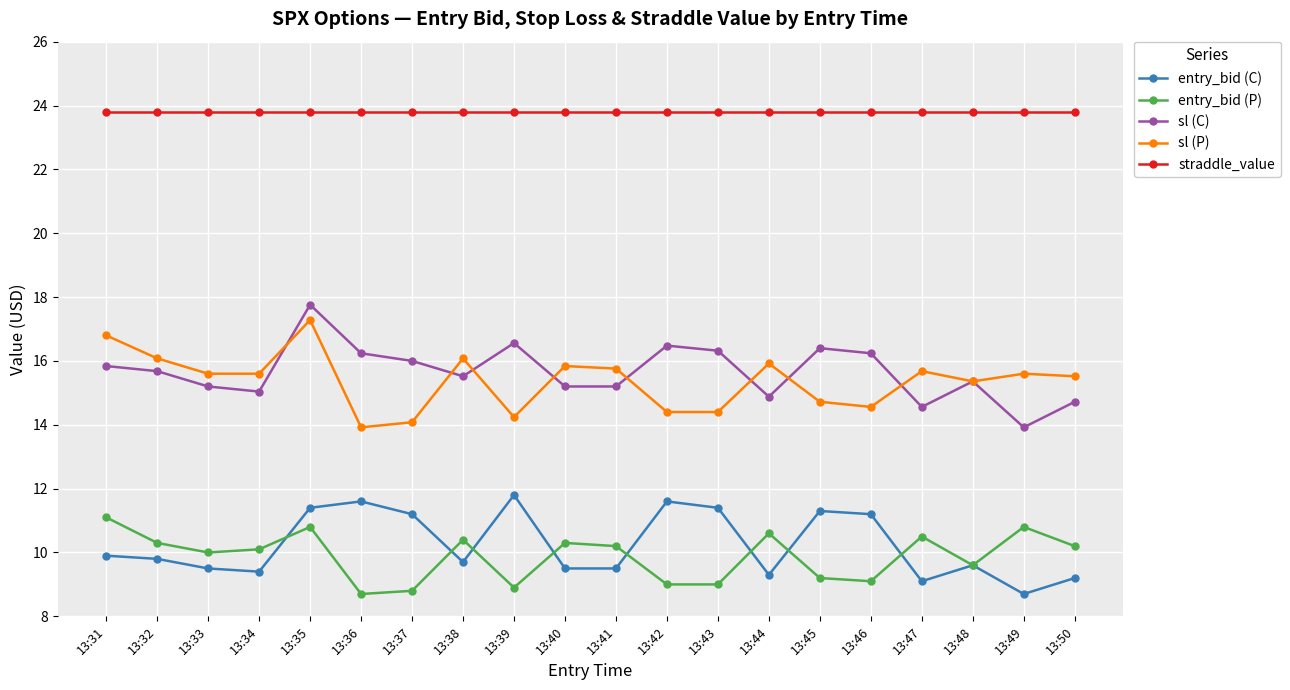

What are all the series names shown in the legend?

entry_bid (C), entry_bid (P), sl (C), sl (P), straddle_value